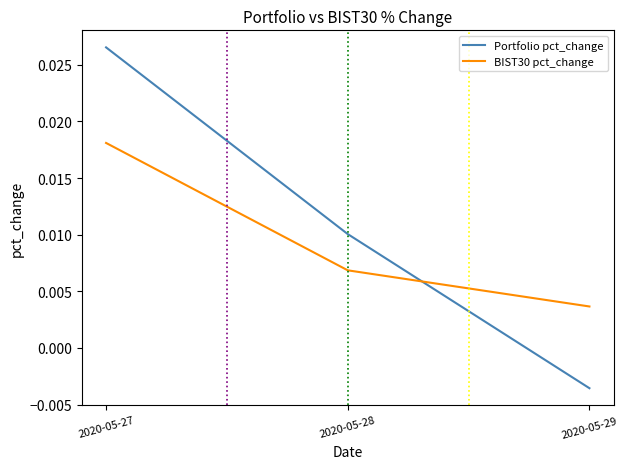

Which series has the widest spread of values?

Portfolio pct_change